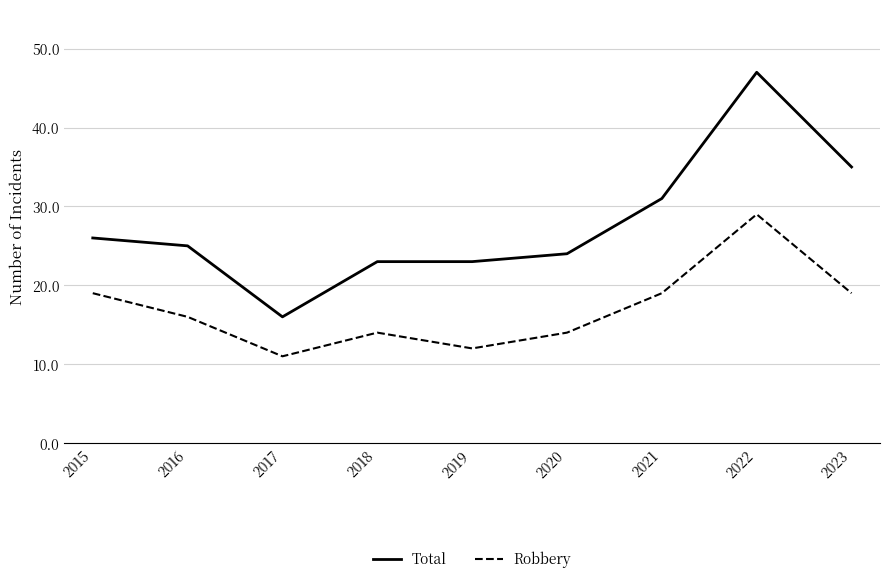

What is the total value across all series at 2020?

38